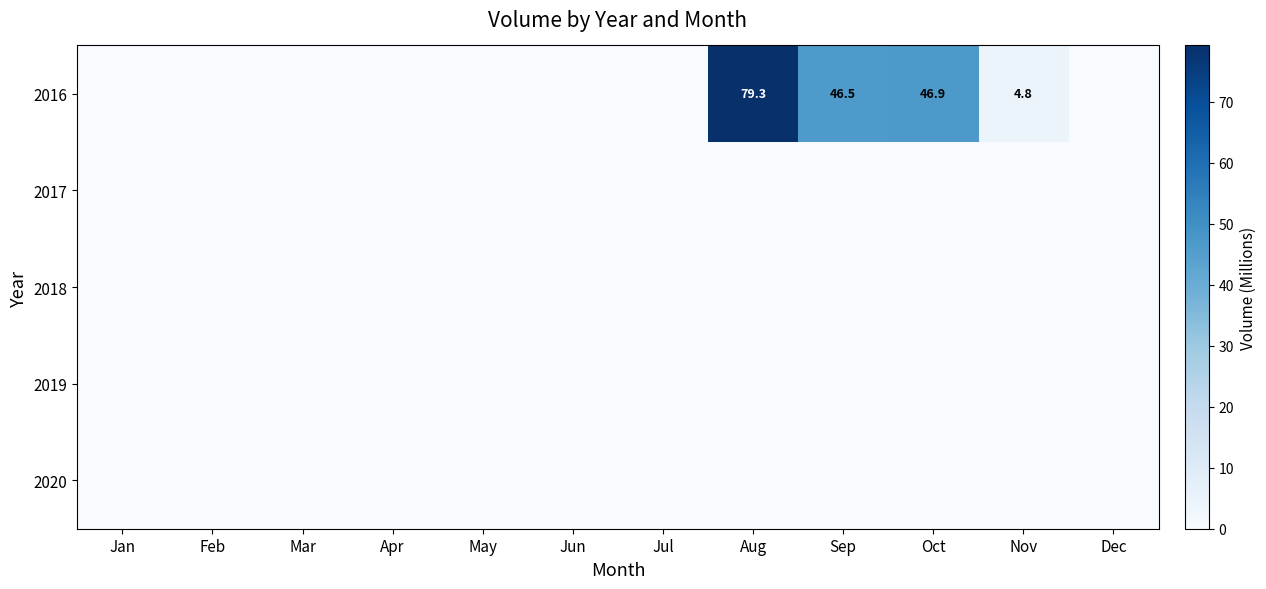

Which series has the widest spread of values?

2016